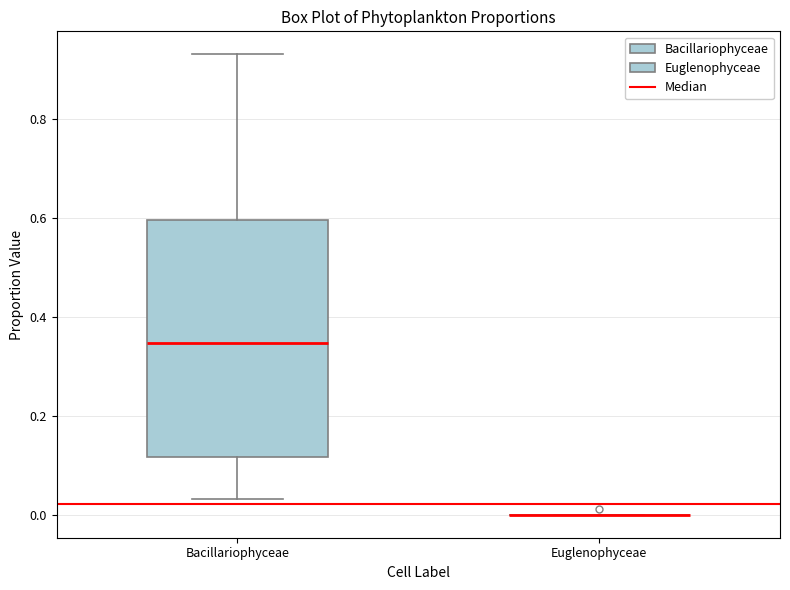

Reading left to right, transcribe this box plot: for each box, give where its median line is, the range the box spans, and where its two whiskers end, as read against the y-axis. The values are not printed on the chart, so give them approximately, as read against the axis.

Bacillariophyceae: median 0.34, box 0.12 to 0.60, whiskers 0.04 to 0.94
Euglenophyceae: box collapsed to a line at 0.00, whiskers 0.00 to 0.00